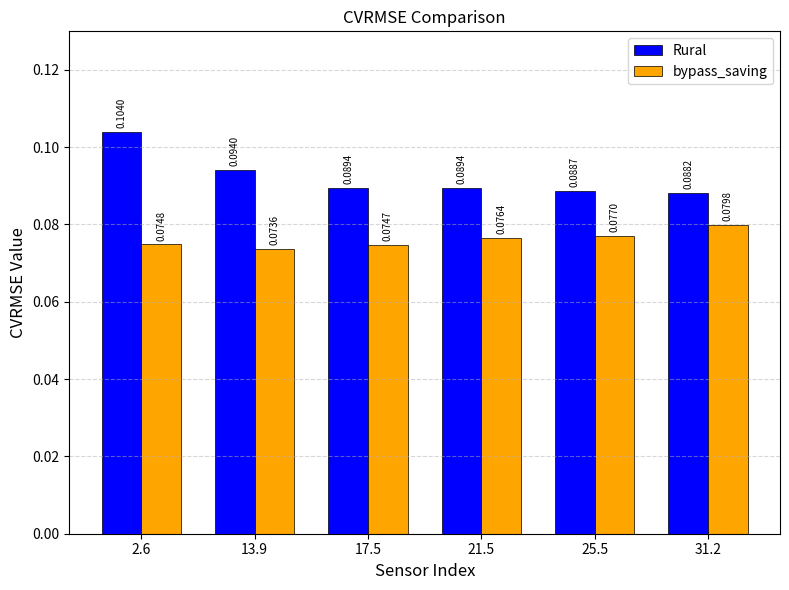

Which series has the widest spread of values?

Rural